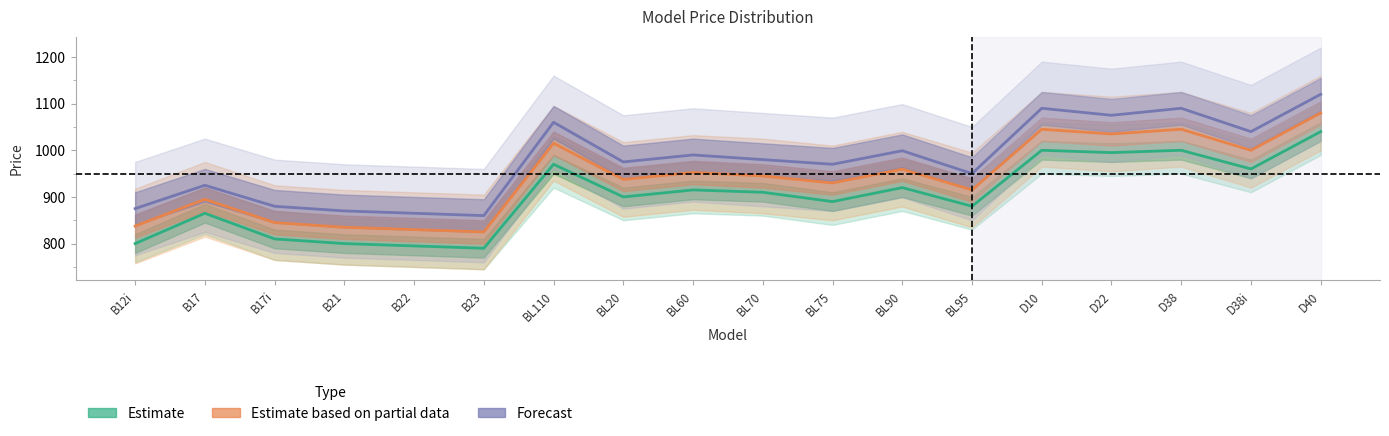

What is the spread (max minus min) of values at D10?

90.0